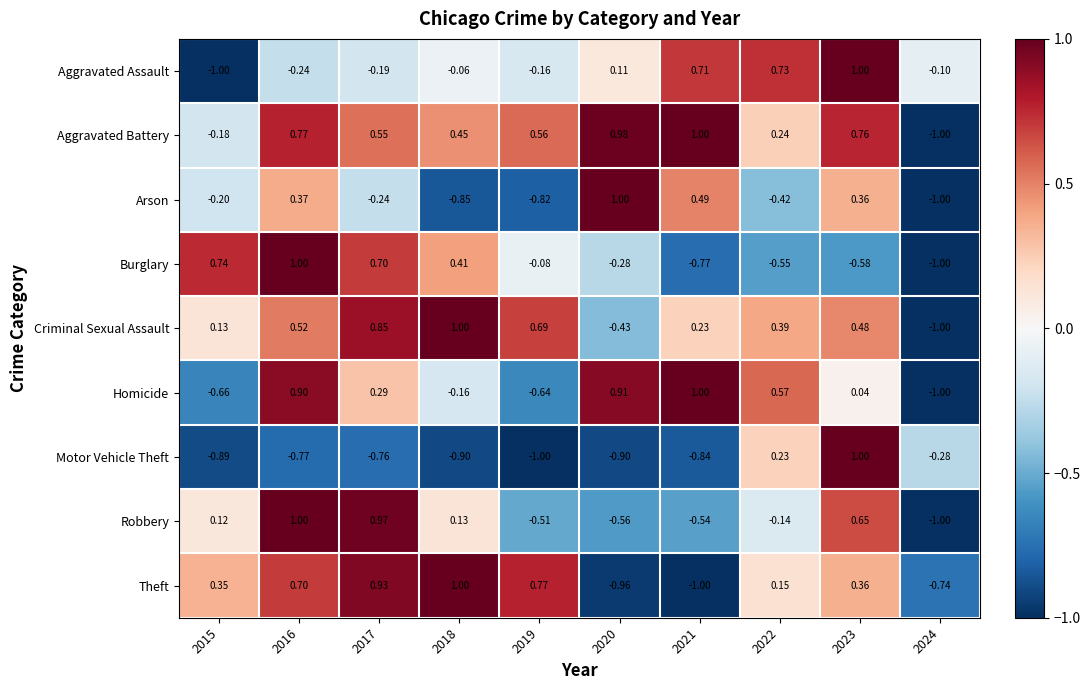

Is the value of Robbery at 2015 greater than the value of Homicide at 2018?

Yes